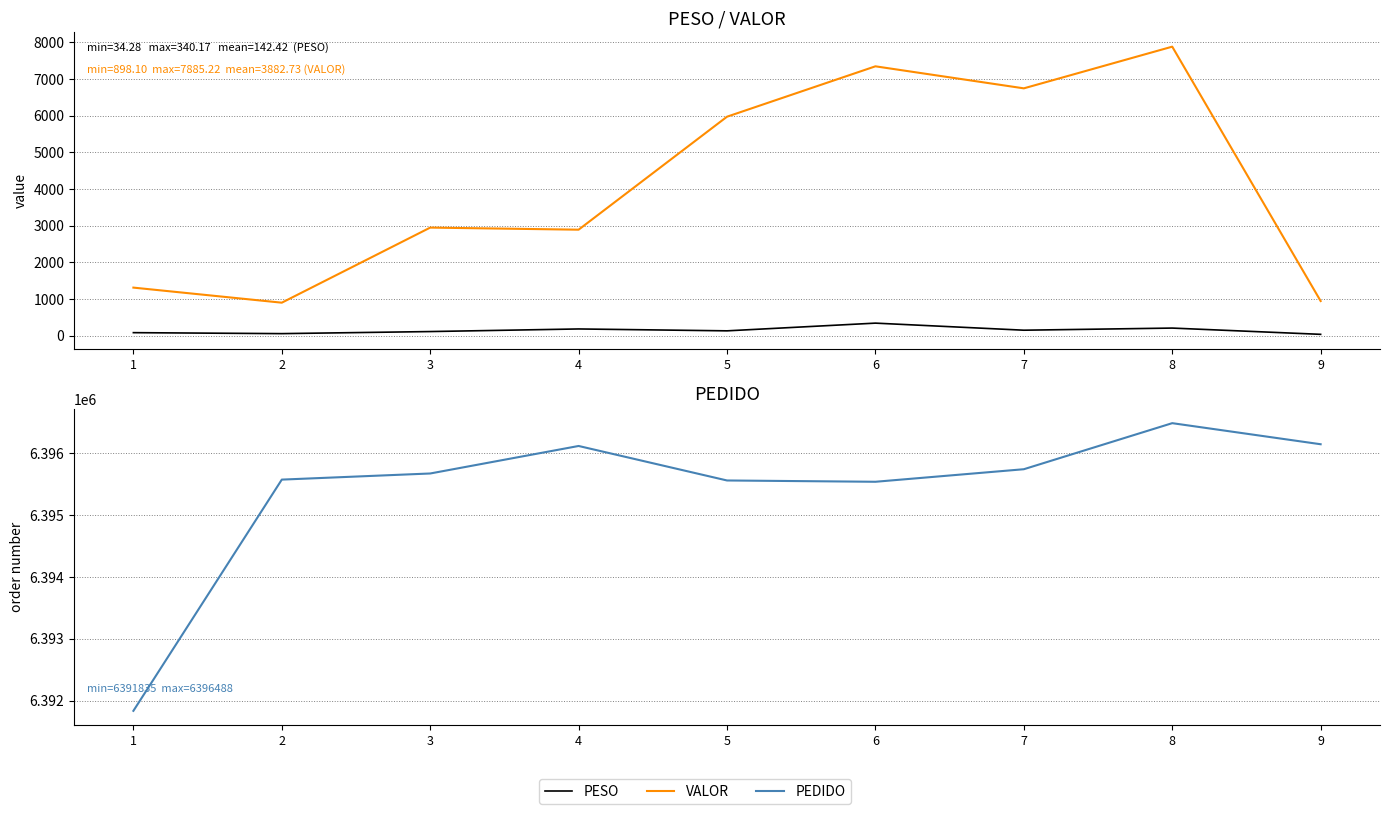

What is the sum of all PEDIDO values?

57558682.0